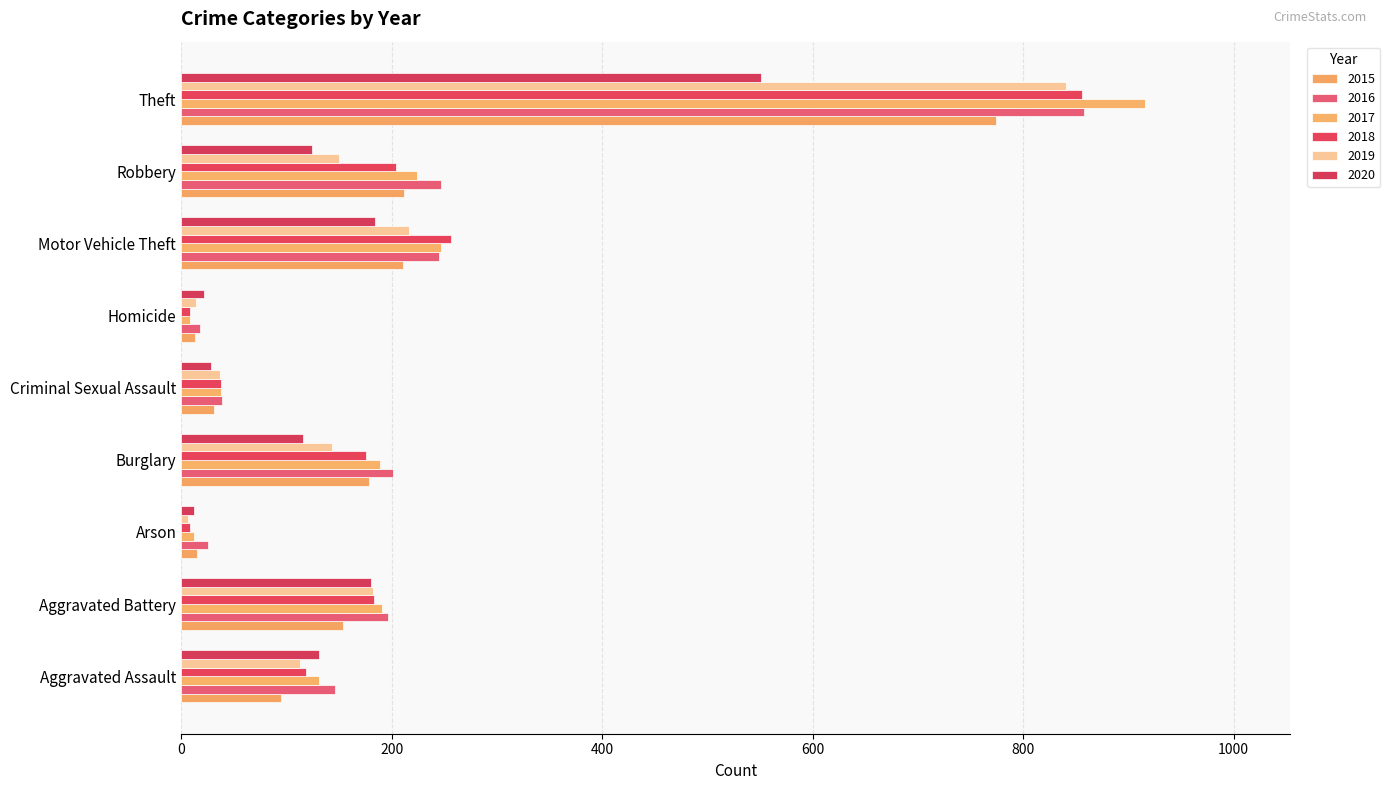

How many categories are shown in the chart?

9